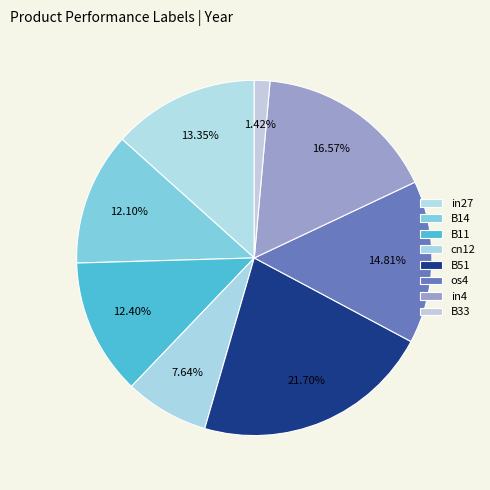

True or false: B51 accounts for 22% of the total.

True